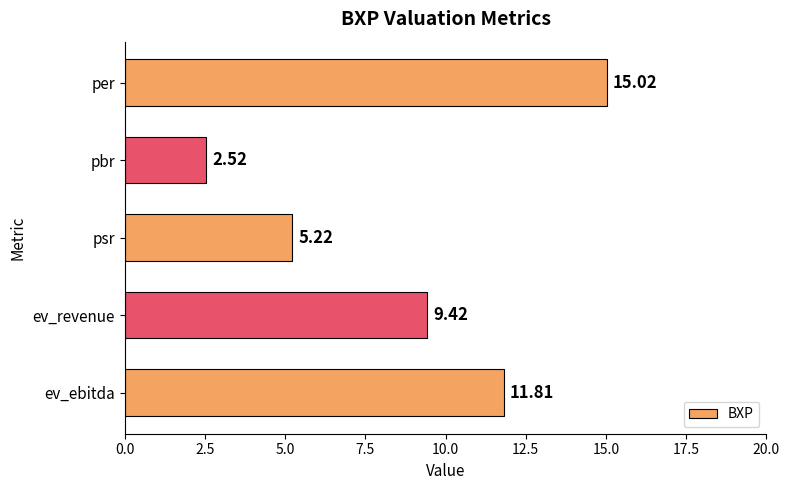

List the labels in order of value, largest first.

per, ev_ebitda, ev_revenue, psr, pbr